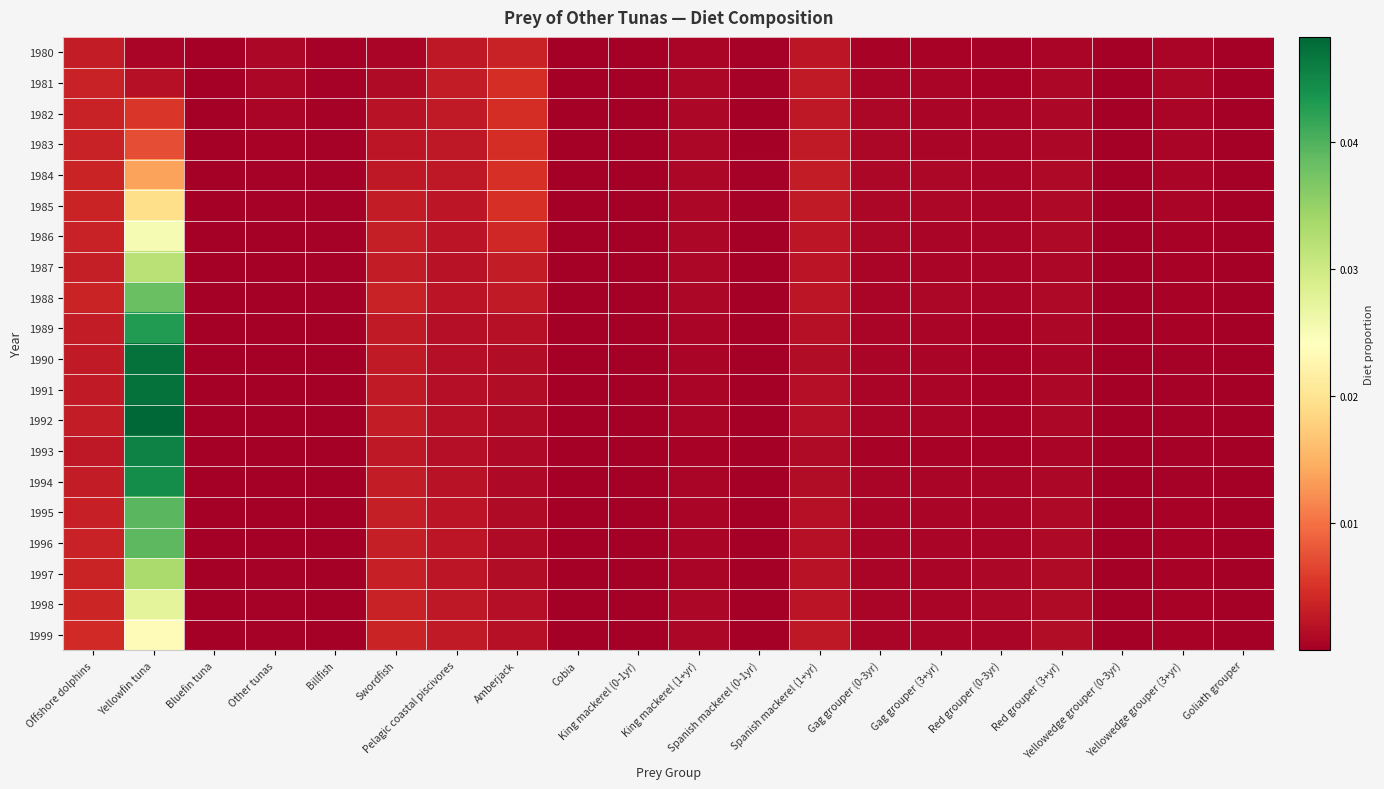

Which has a higher value, Other tunas or Yellowedge grouper (3+yr)?

Other tunas